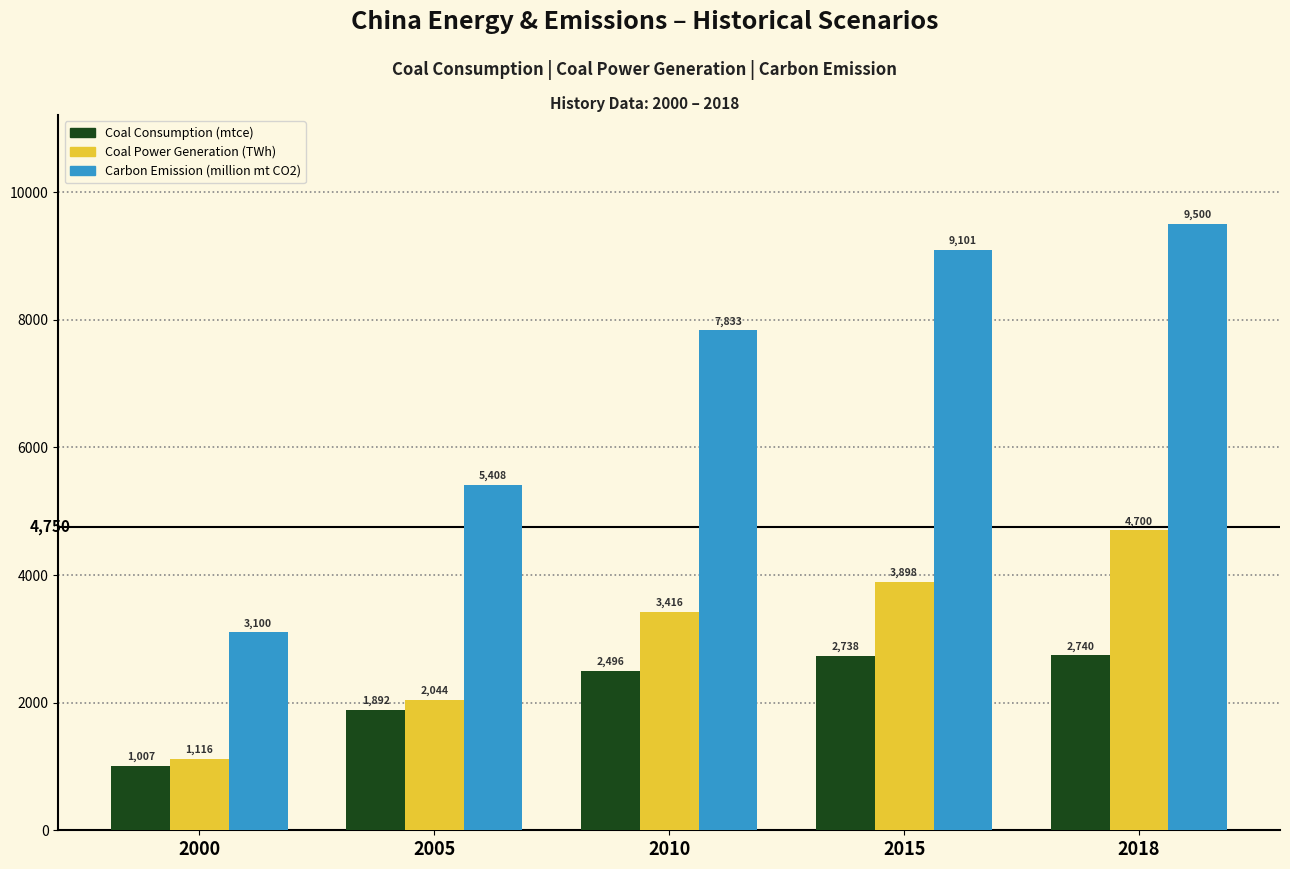

At which label is Coal Power Generation (TWh) closest to 2908?

2010